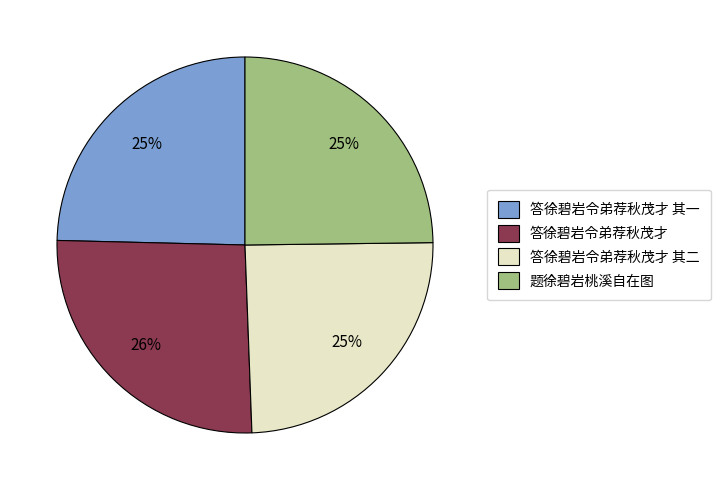

What is the largest slice in the pie chart?

答徐碧岩令弟荐秋茂才